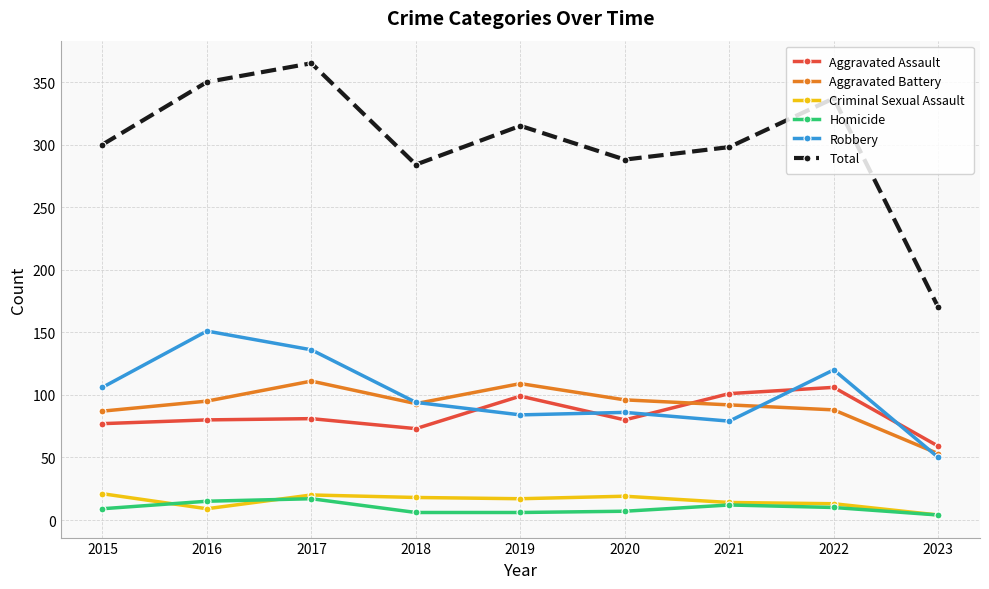

What is the sum of the Total values at 2022 and 2016?

687